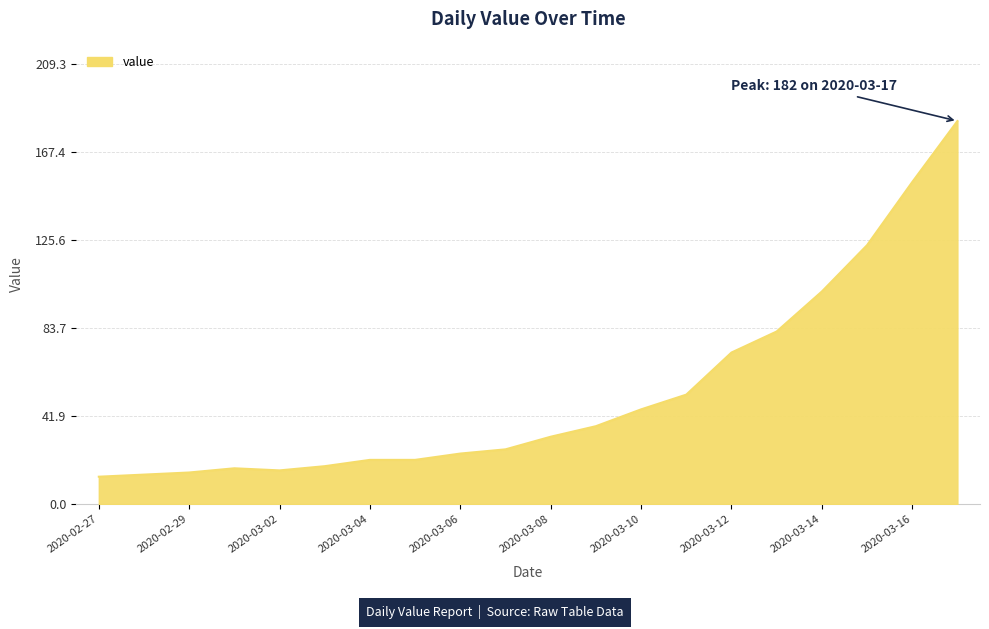

What is the difference between the maximum and minimum values?

169